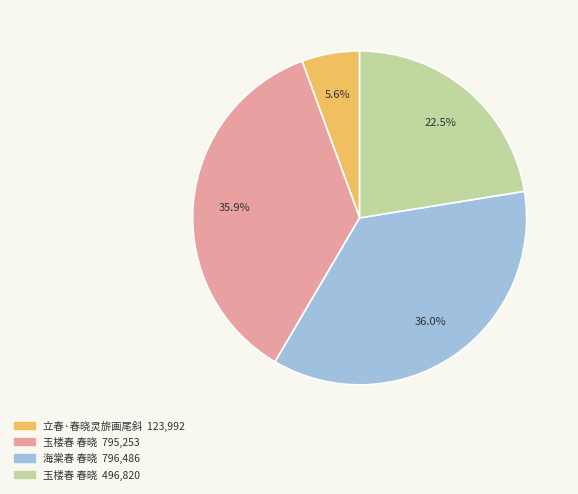

Does any single category account for the majority?

No